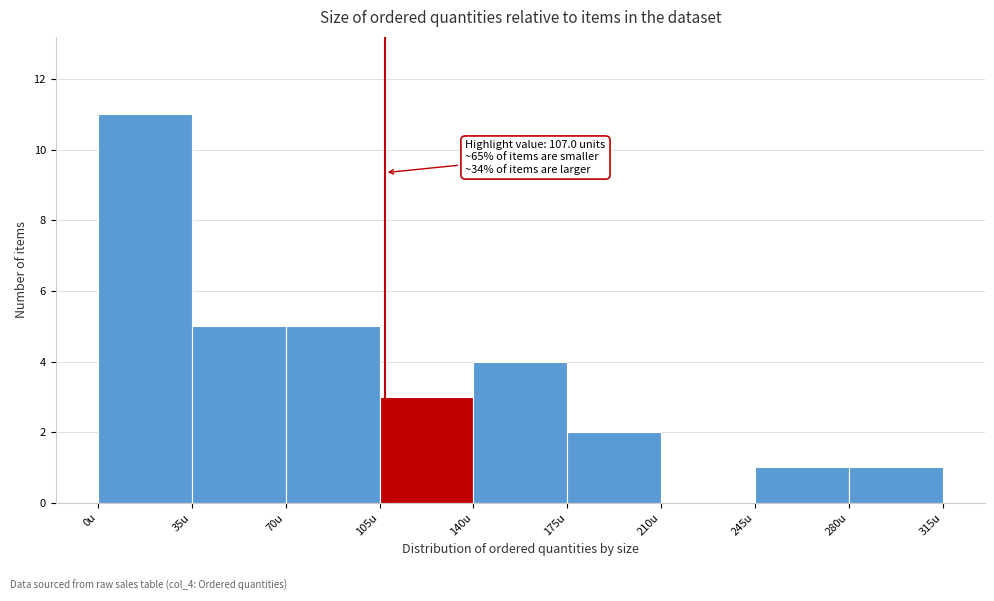

Which range on the x-axis has the tallest bar?

0 to 35